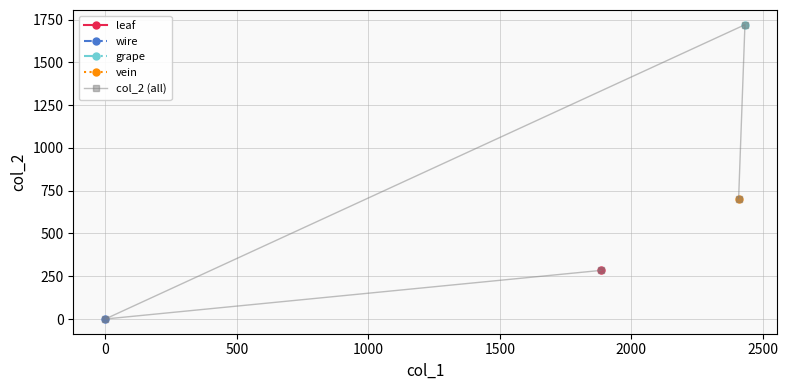

How many interior local valleys (lower than both neighbors) does the data have?

1